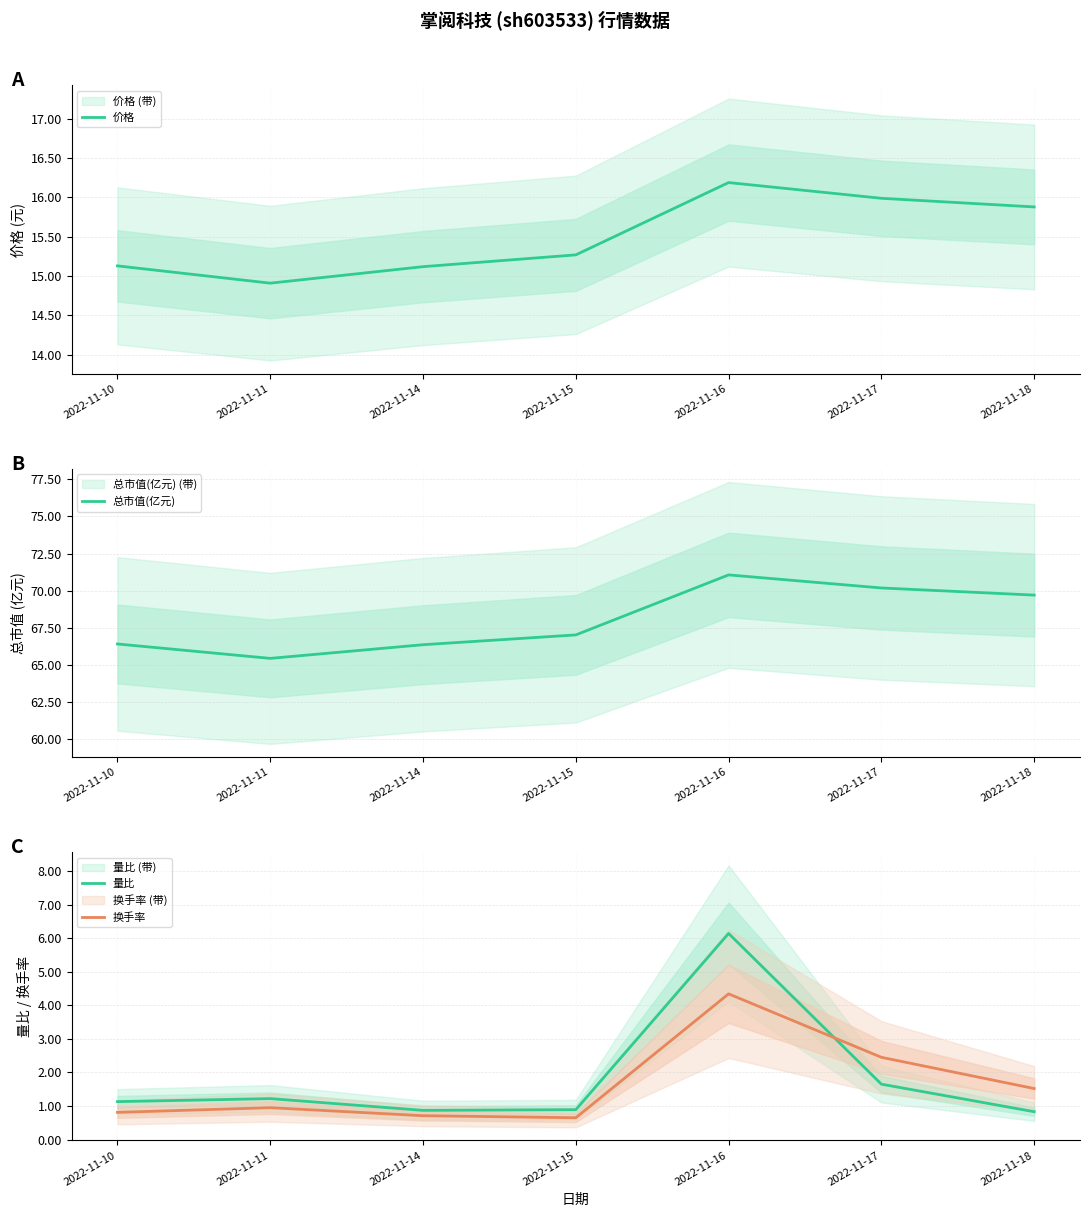

Where does the 价格 series first go above 15?

2022-11-10